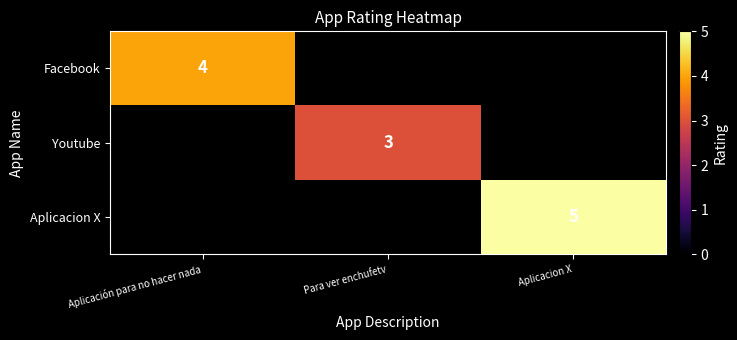

At how many categories does at least one series exceed 3?

2